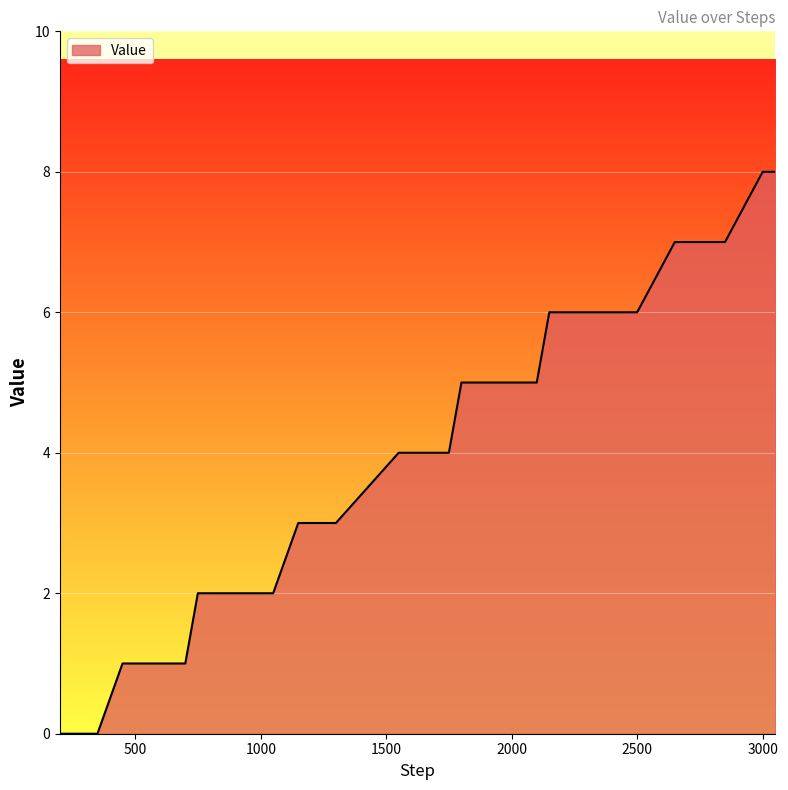

What is the maximum value shown in the chart?

8